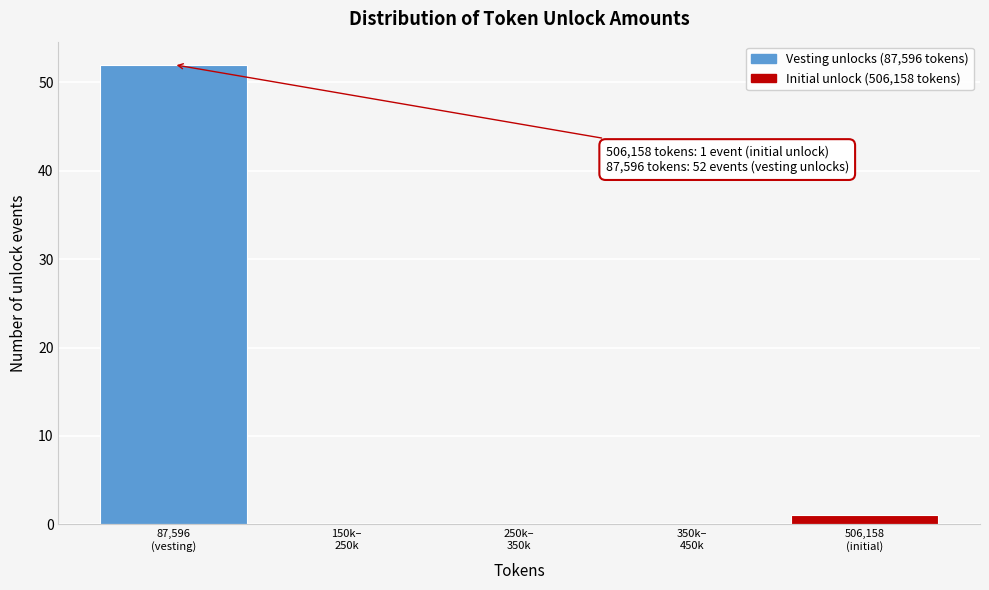

What is the sum of all values?

53